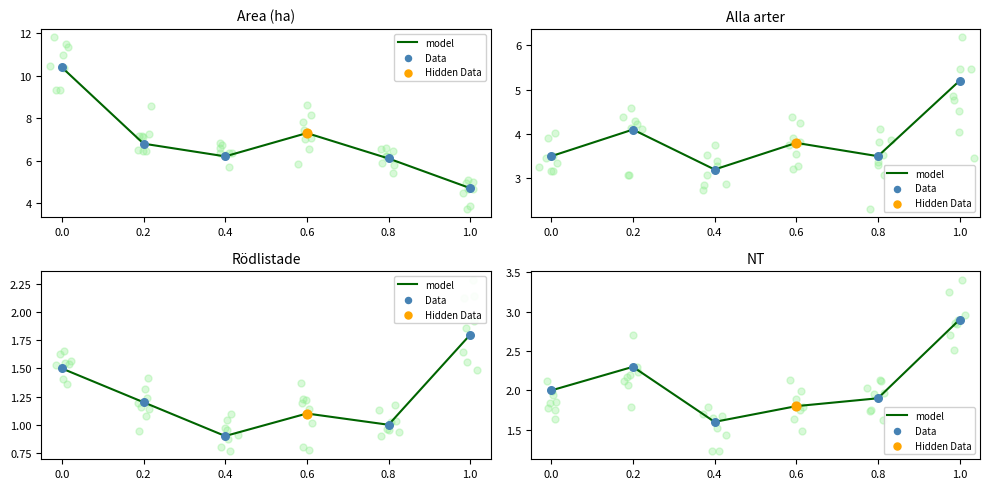

Which series has the widest spread of Y values?

model